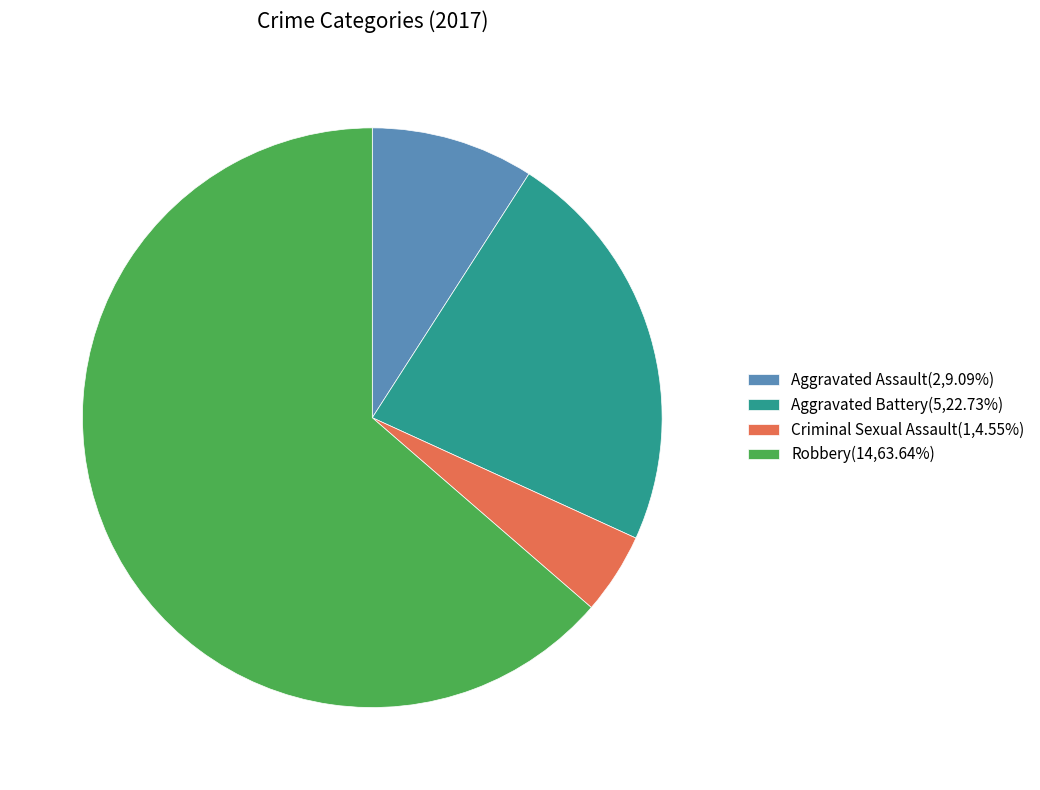

True or false: Aggravated Assault accounts for 9% of the total.

True